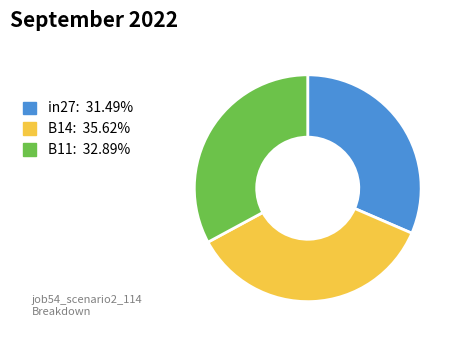

Do B11 and B14 together represent more than half of the pie?

Yes